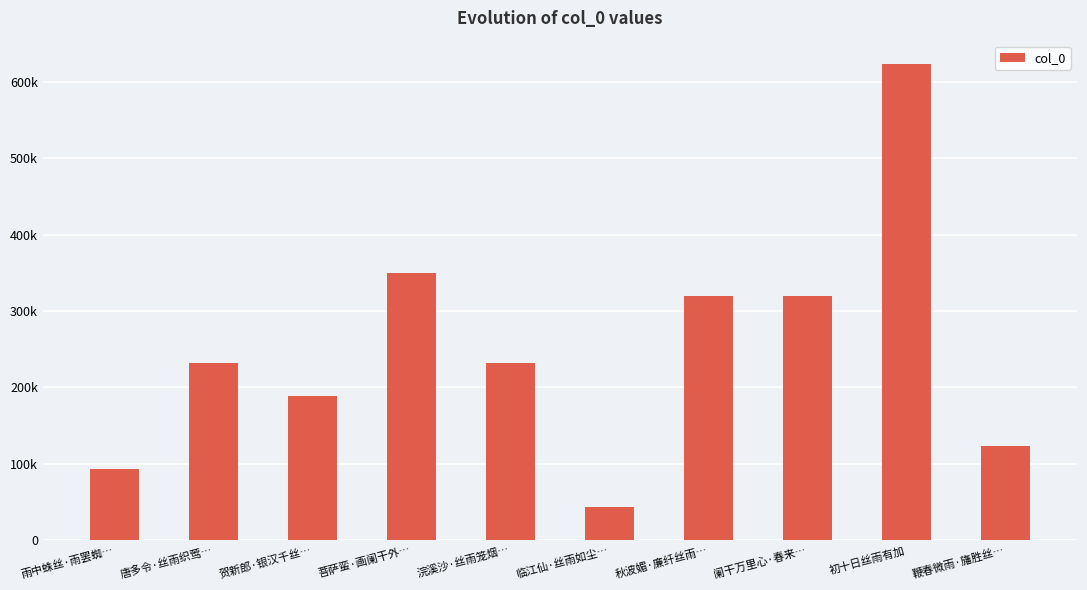

What is the average value?

252350